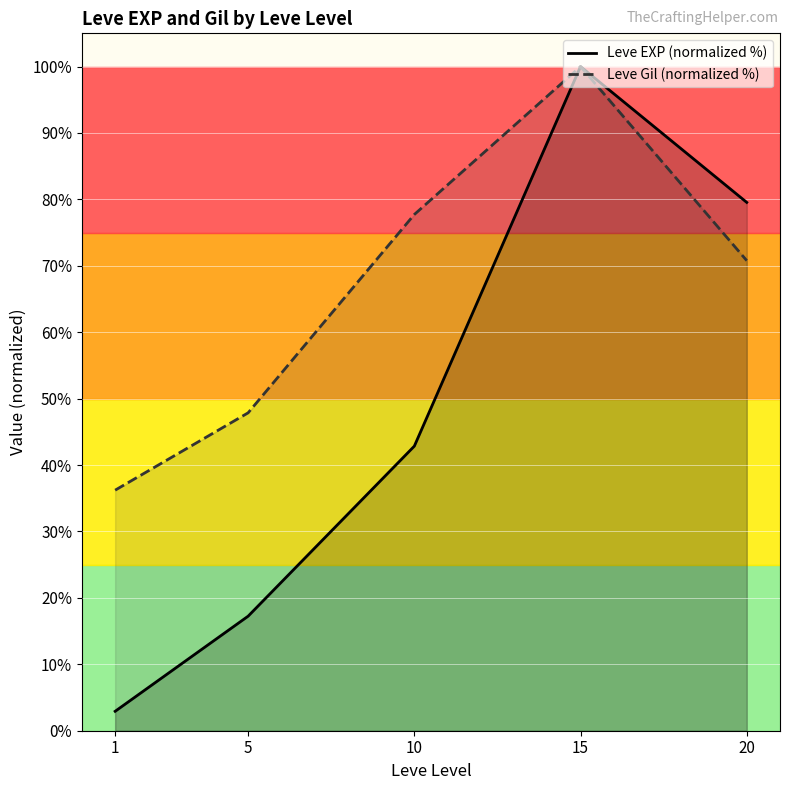

True or false: Leve Gil (normalized %) and Leve EXP (normalized %) intersect in this chart.

False